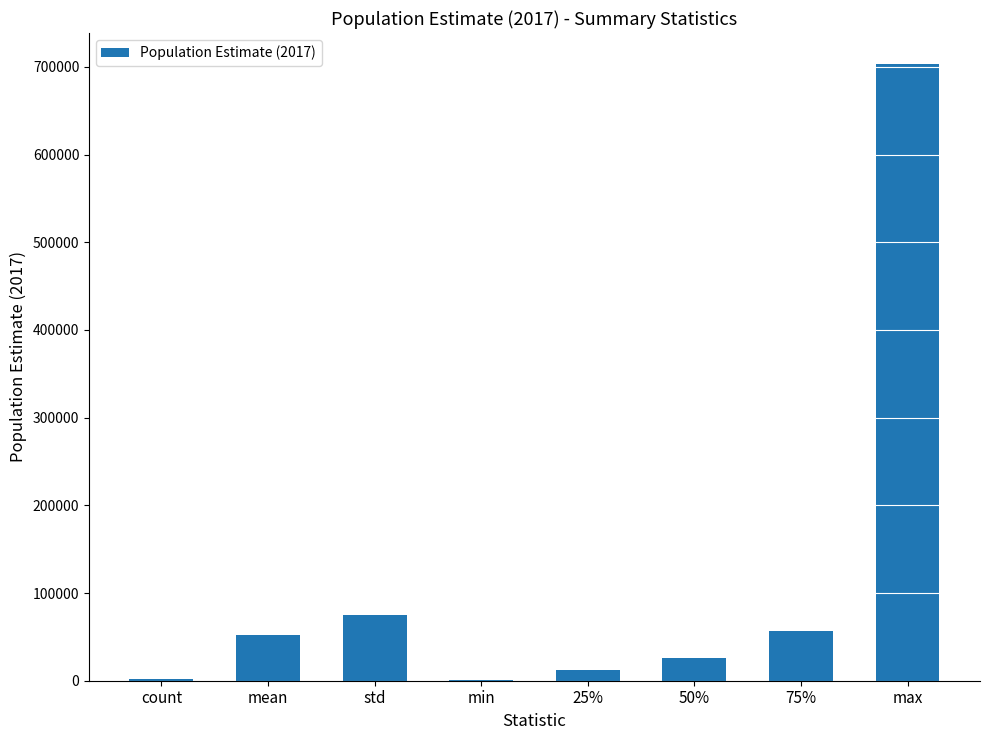

True or false: the data shows 75146.5 at std.

True